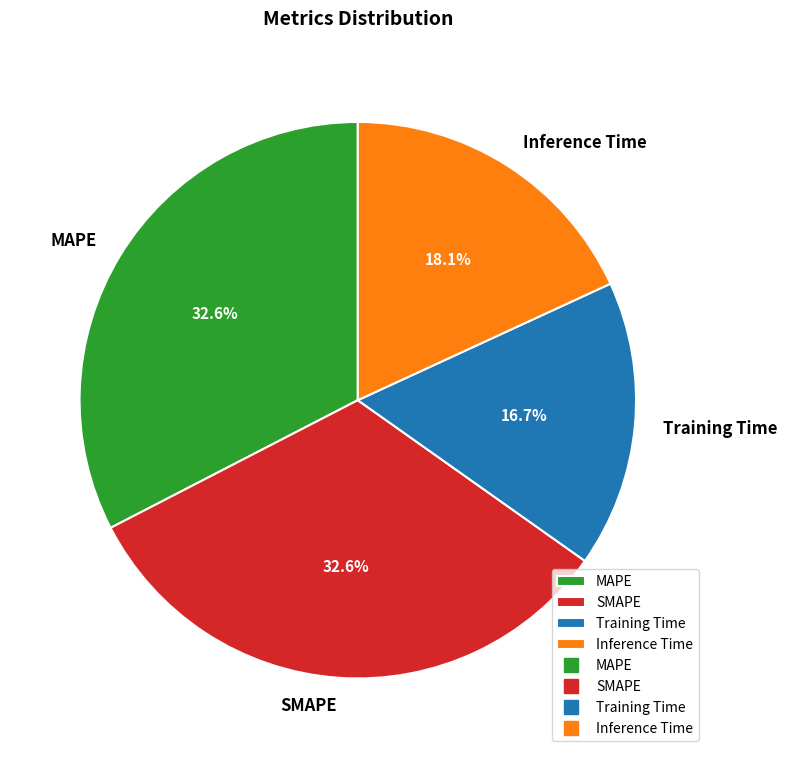

How much of the chart is everything except SMAPE?

67.4%